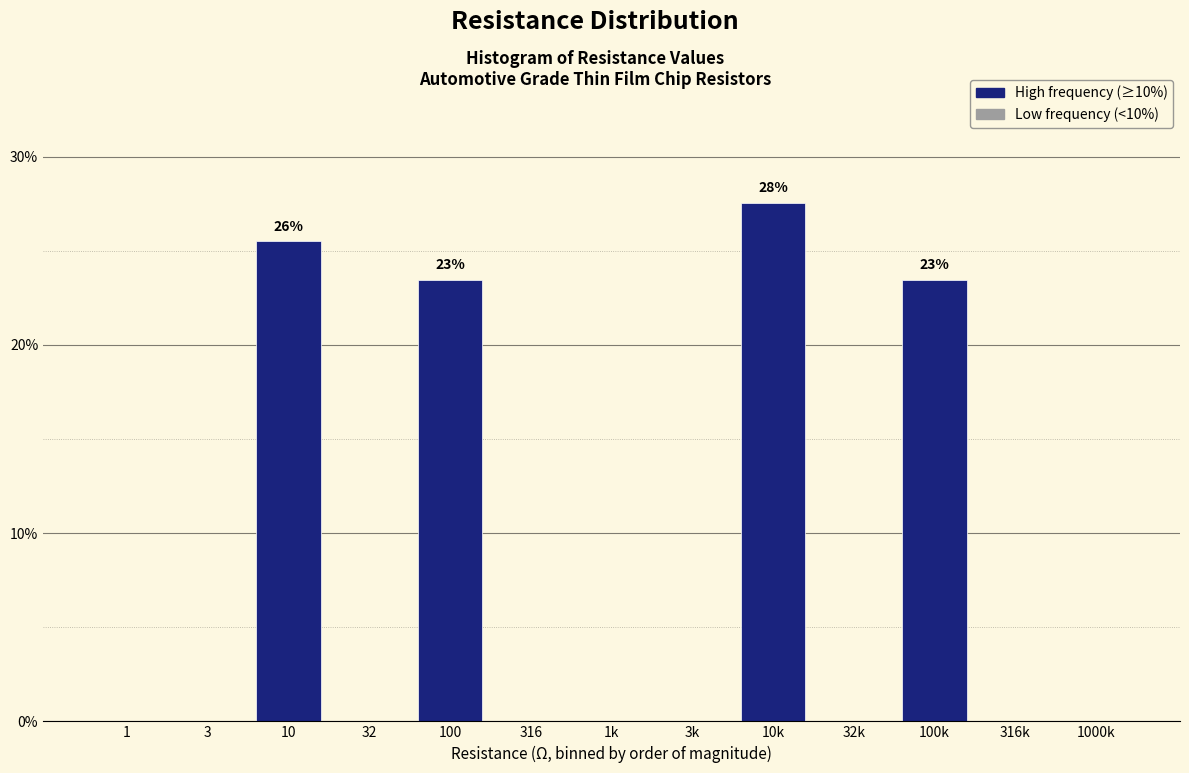

Reading left to right, transcribe all the data shown in this chart.

1=0.0	3=0.0	10=25.5	32=0.0	100=23.5	316=0.0	1k=0.0	3k=0.0	10k=27.6	32k=0.0	100k=23.5	316k=0.0	1000k=0.0